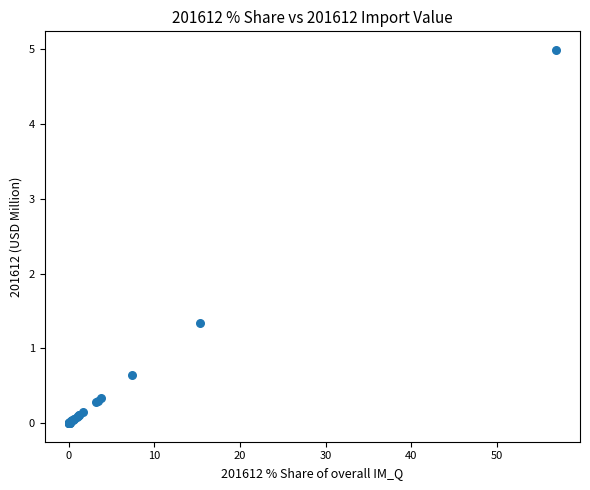

What Y value in the scatter plot is closest to 2?

1.3